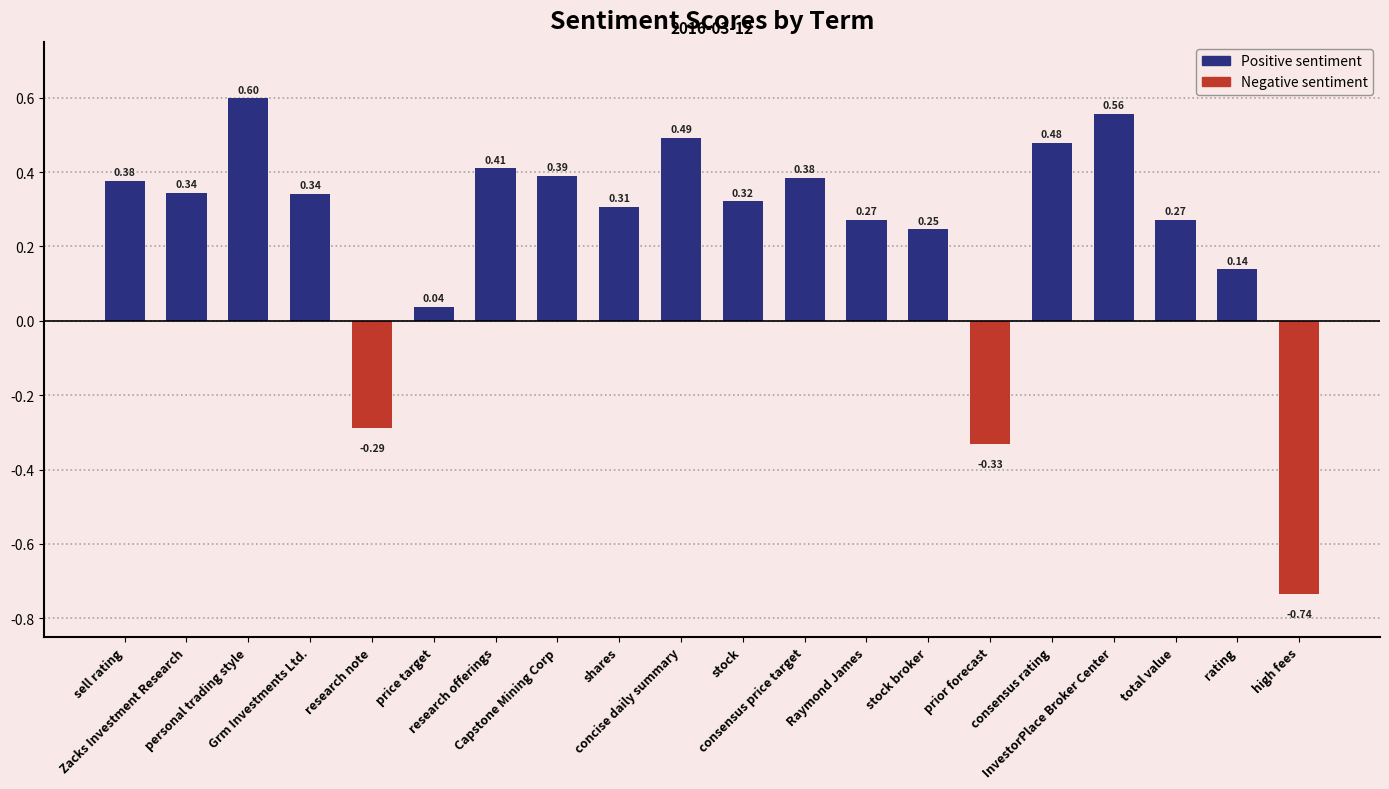

What is the label of the 6th bar from the left?

price target